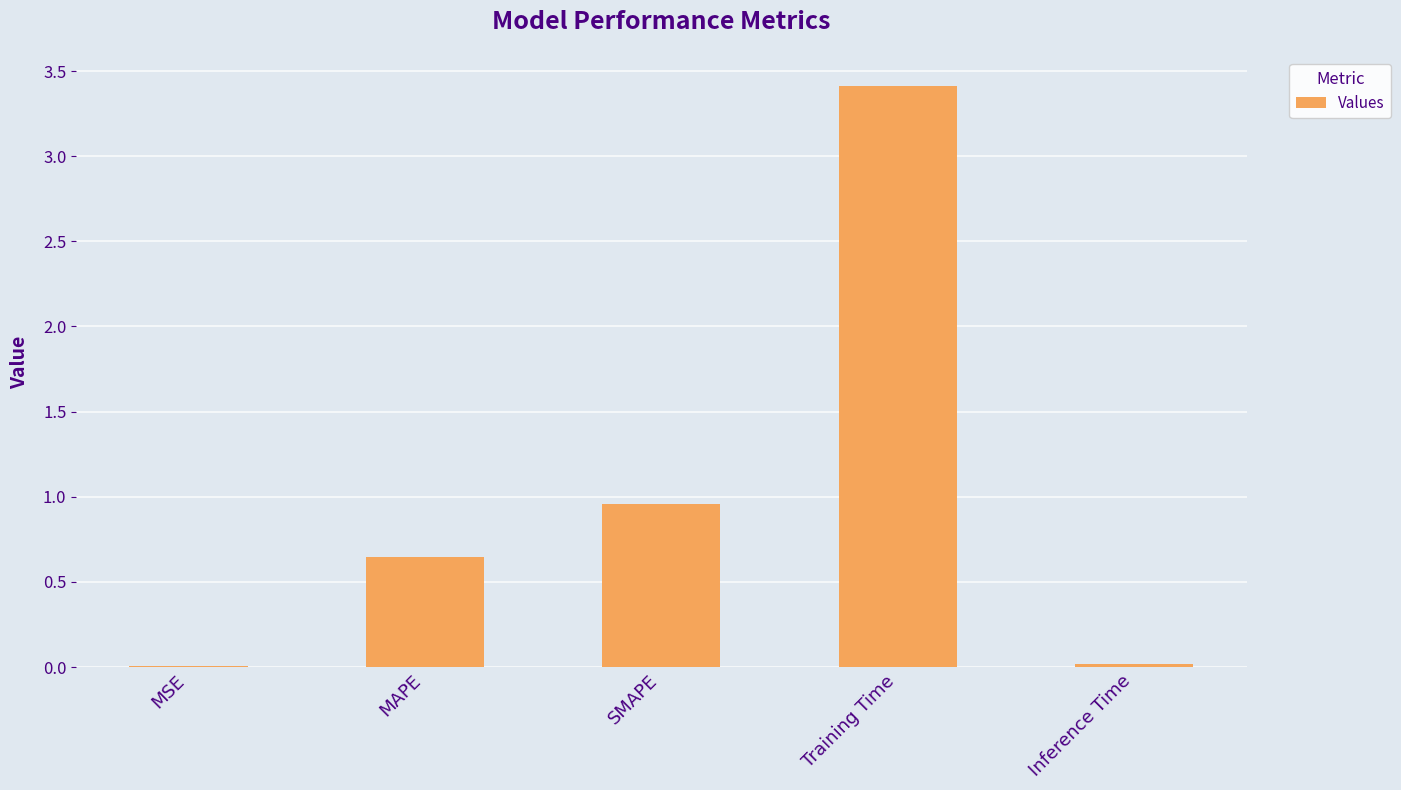

At which category does the chart reach its peak across all series?

Training Time